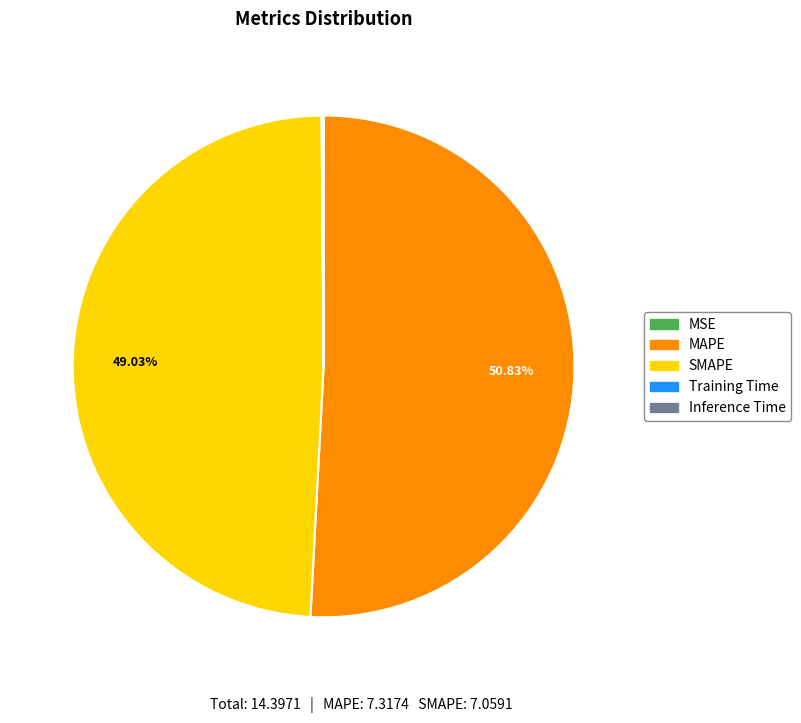

Does SMAPE account for over 50% of the chart?

No